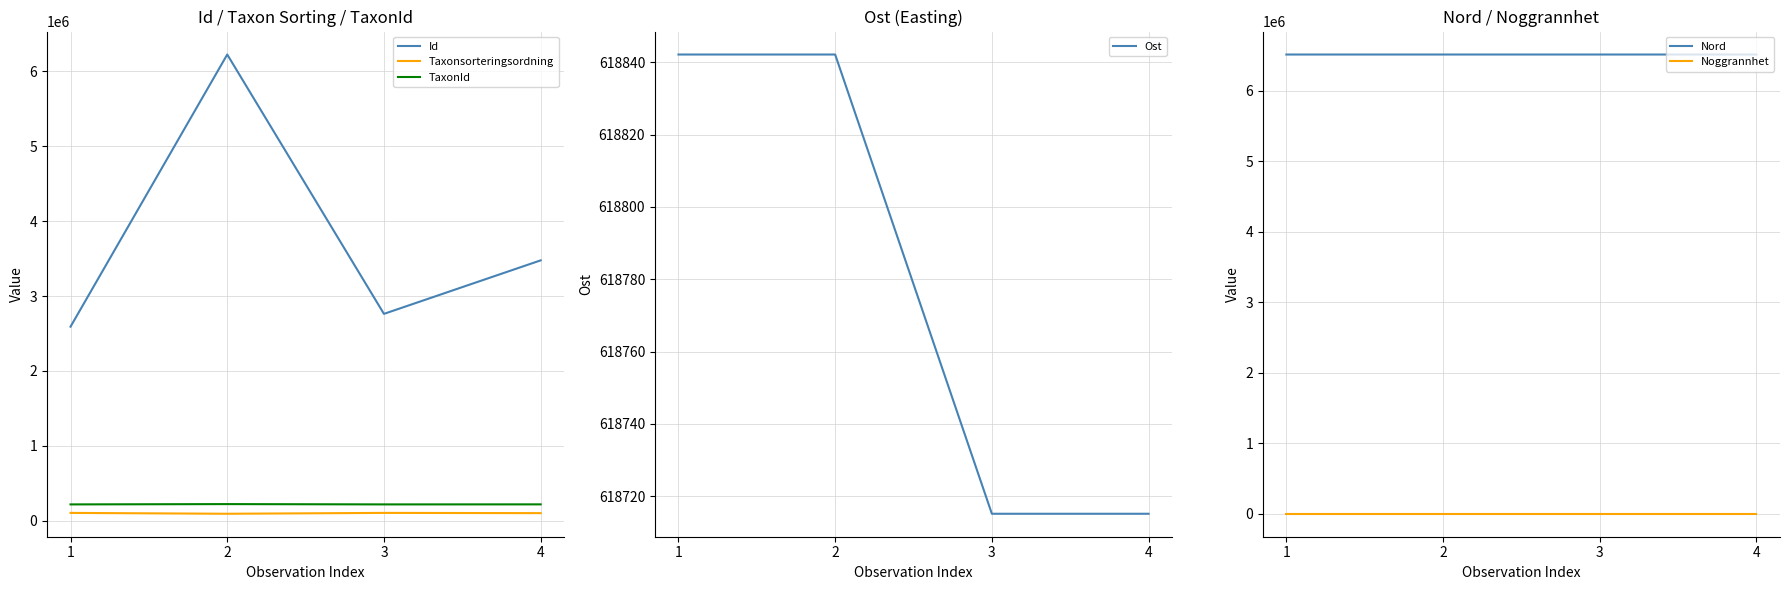

True or false: Taxonsorteringsordning has a value of 95520.0 at 2.

True